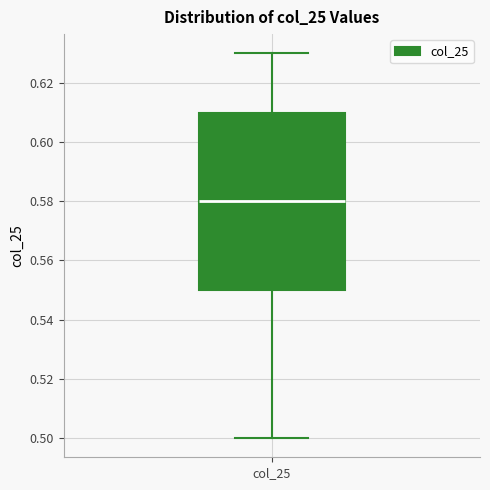

Read this box plot against the y-axis: the position of the median line, the range covered by the box, and the ends of both whiskers. The values are not printed on the chart, so give them approximately, as read against the axis.

median 0.58, box 0.55 to 0.61, whiskers 0.50 to 0.63